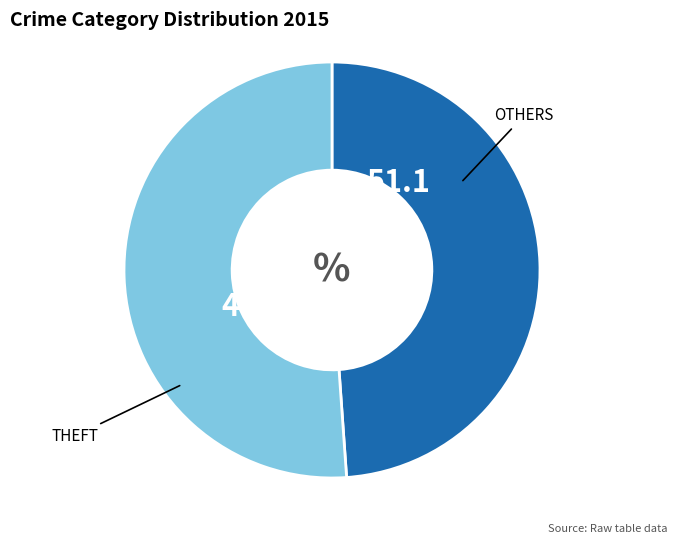

Is there a majority slice in this chart?

Yes